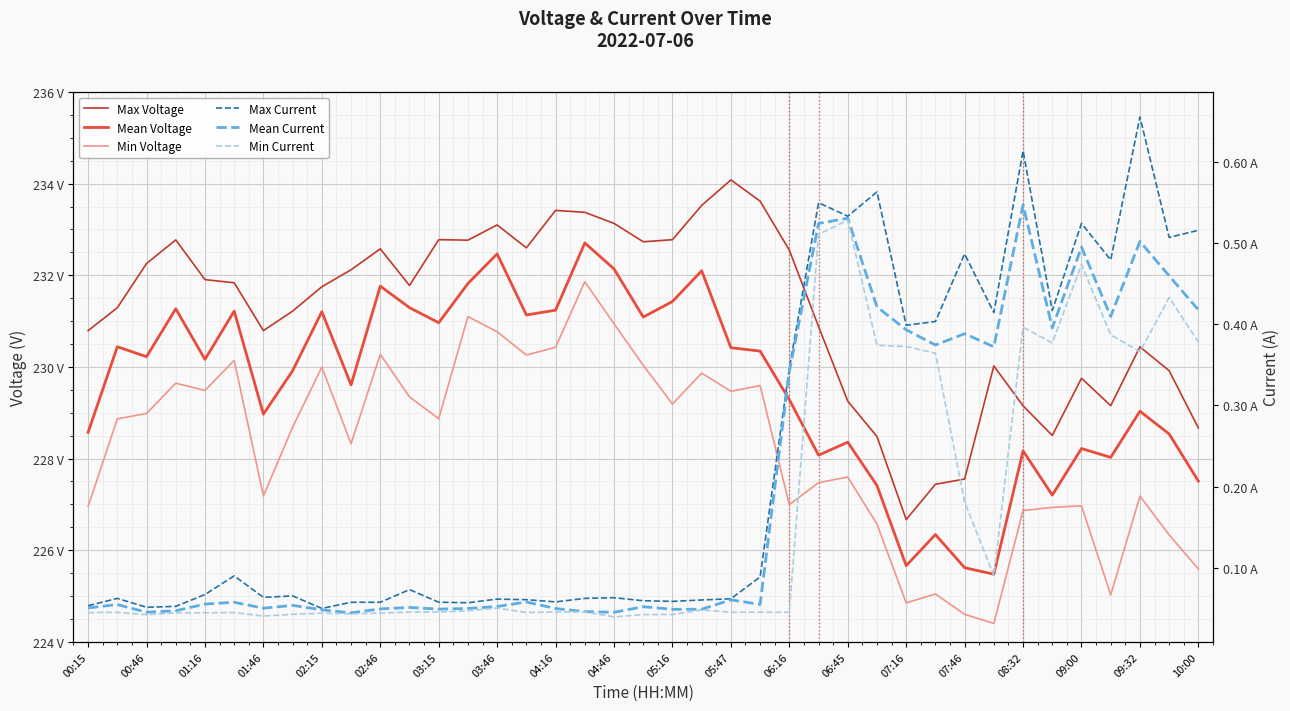

The value of Mean Current at 37 is 0.8. True or false?

False